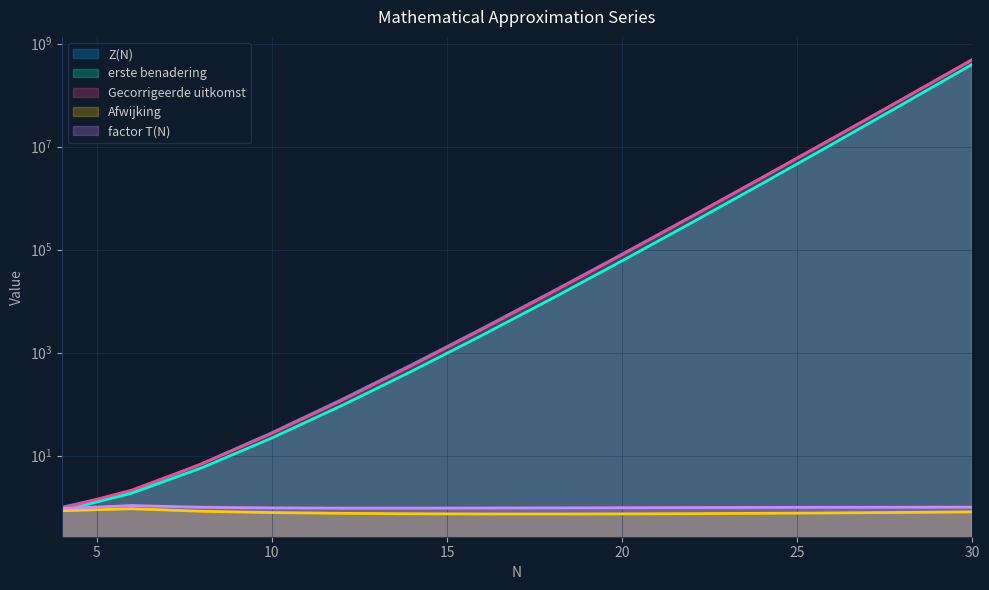

True or false: Gecorrigeerde uitkomst has more than 2 points higher than both neighbors.

False